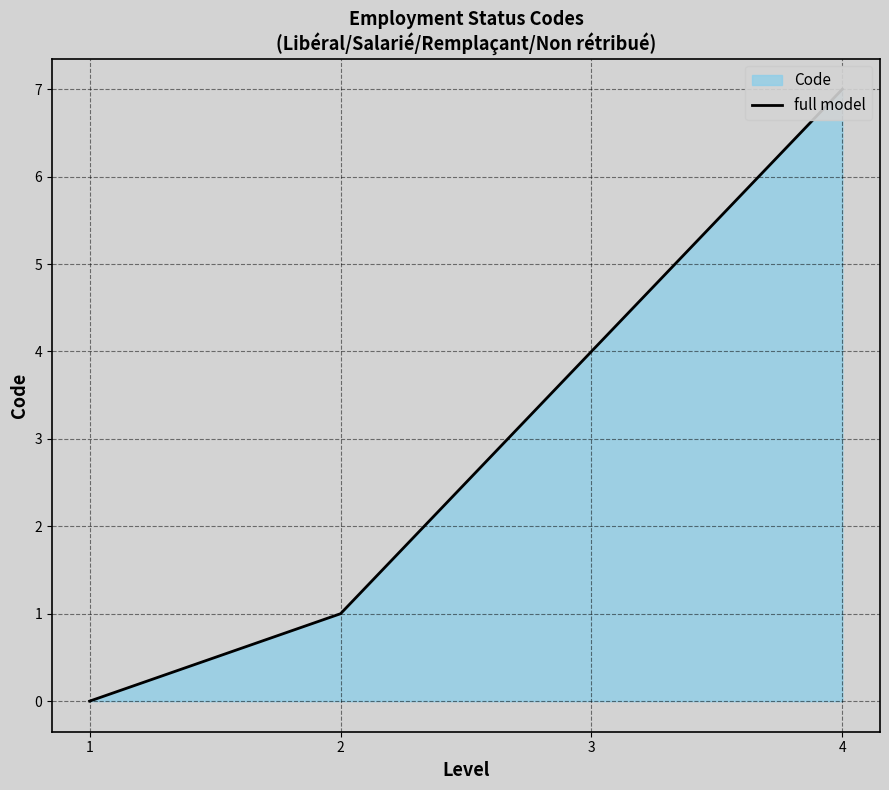

How many values exceed 4?

1